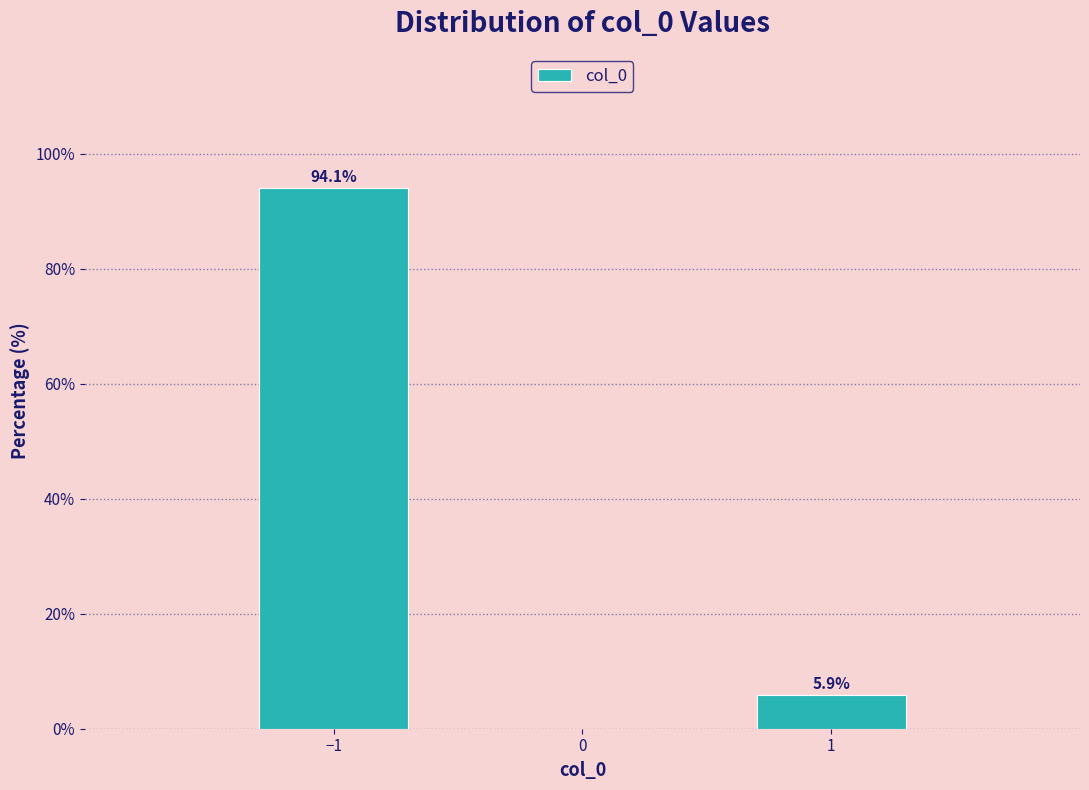

Reading right to left, transcribe all the data shown in this chart.

1=5.9	0=0.0	−1=94.1